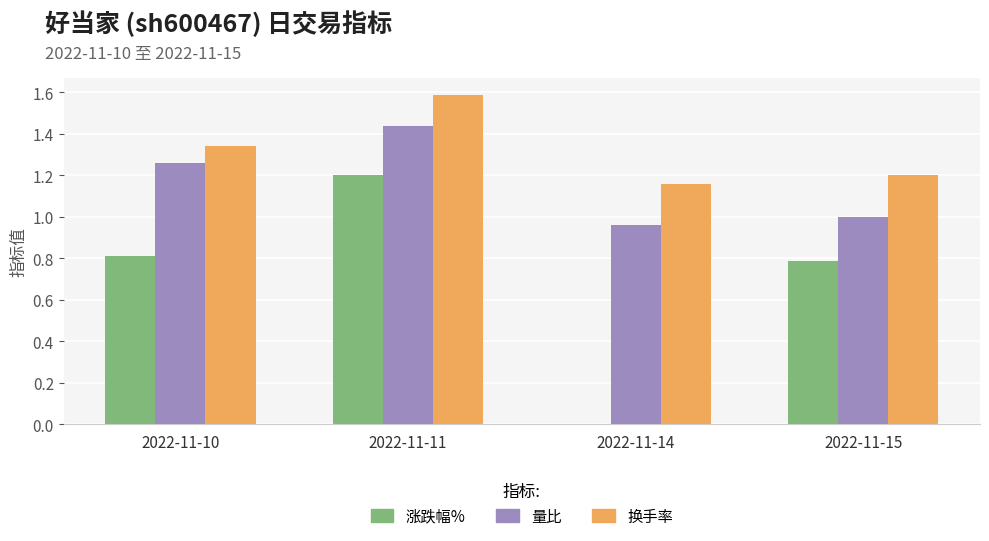

What is the maximum value for 换手率?

1.6